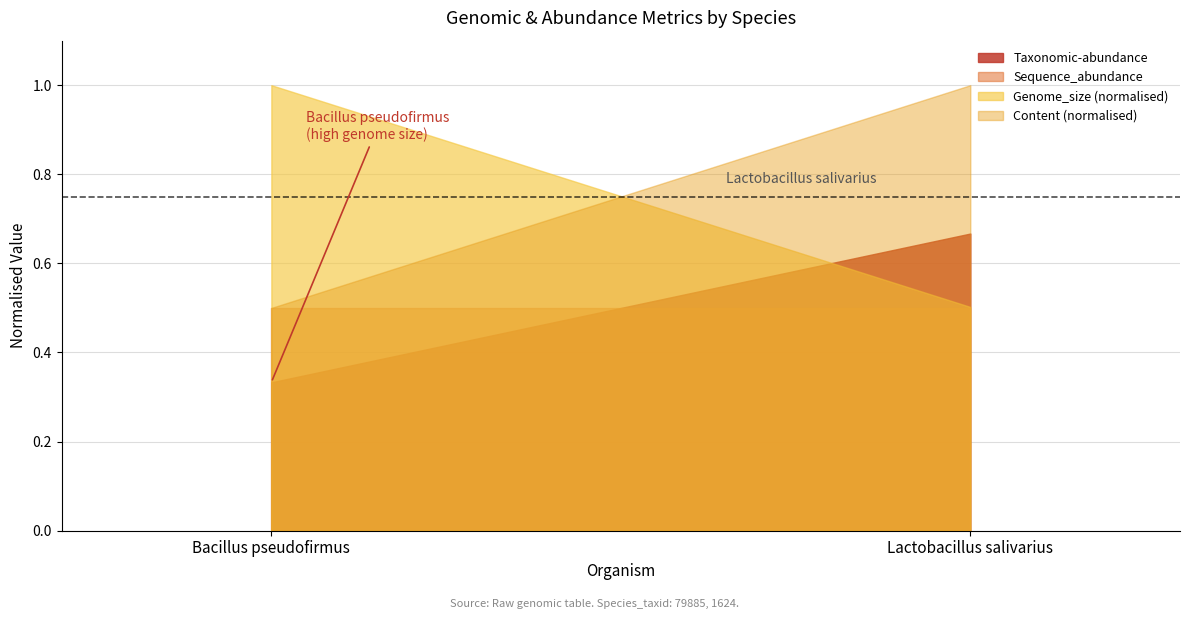

Does the chart display data point markers on the line(s)?

No